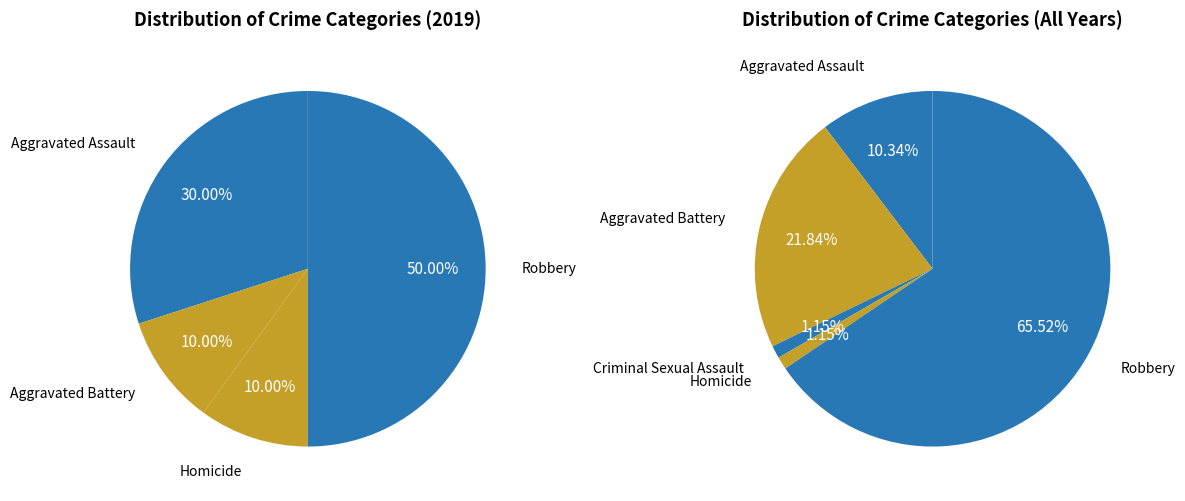

What percentage do Homicide and Robbery together represent?

60.0%